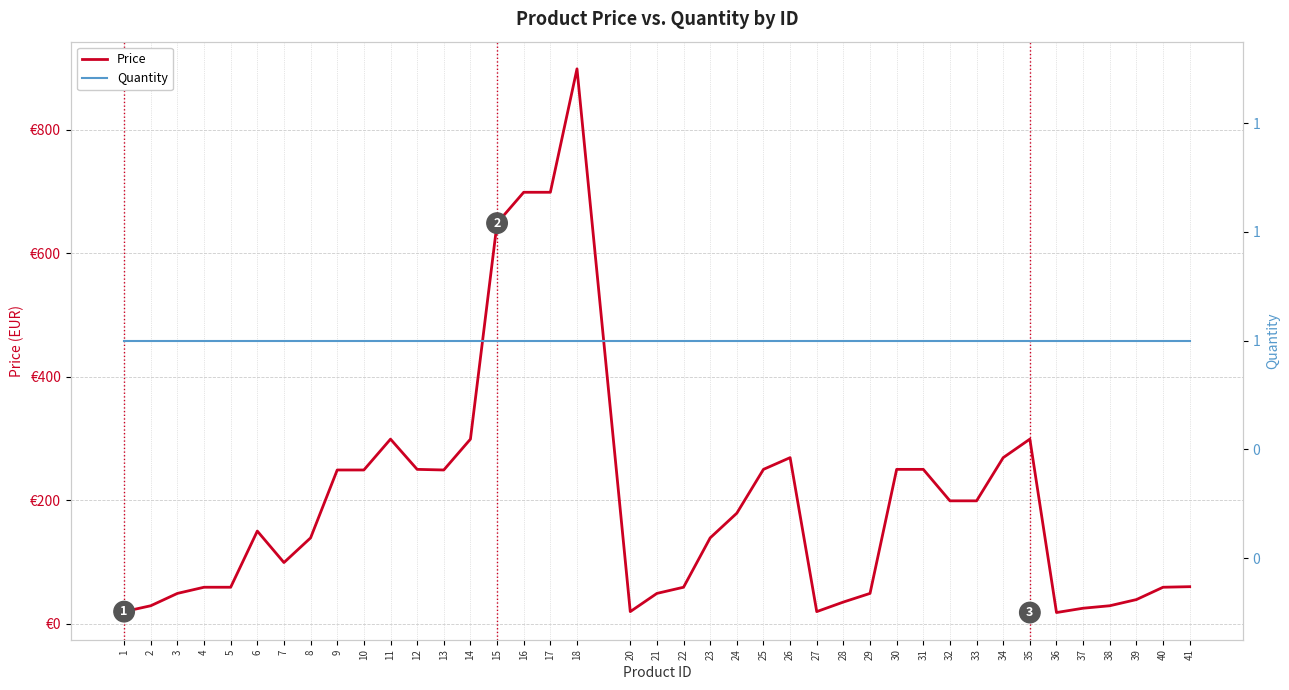

What is the difference between the second highest and second lowest values in the Price series?

679.5